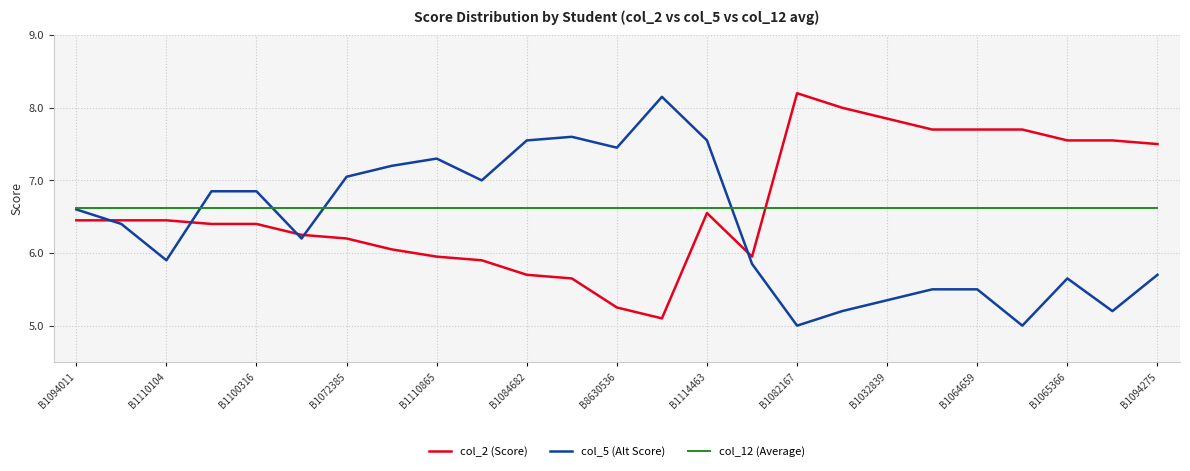

After their last crossing, which series has the higher values: col_12 (Average) or col_2 (Score)?

col_2 (Score)